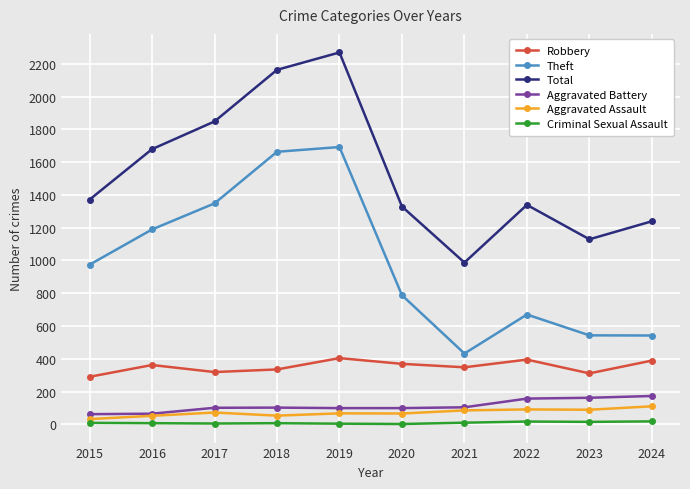

Does the chart display data point markers on the line(s)?

Yes